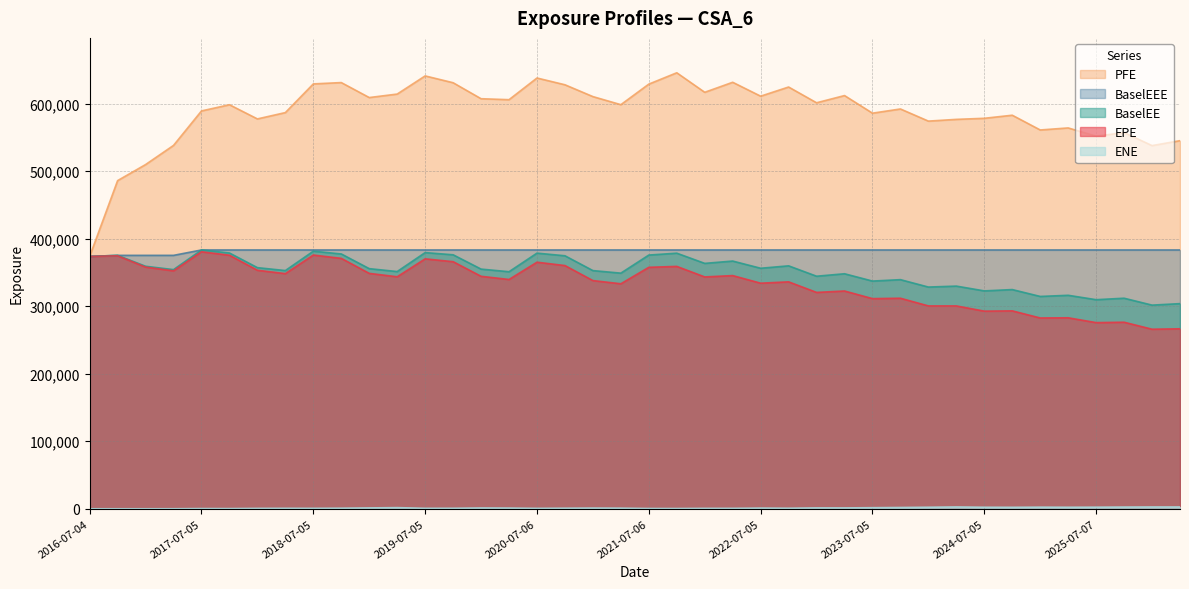

The ENE series shows 2194.5 at 2024-10-04. True or false?

True